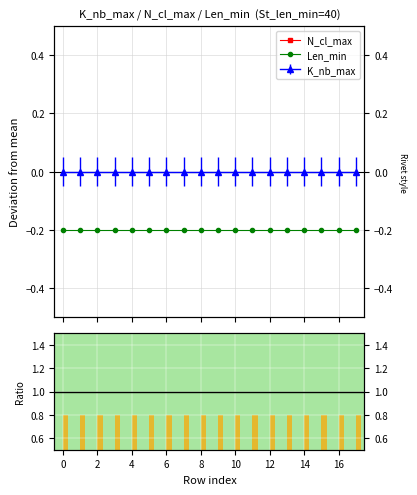

Which series has the widest spread of values?

N_cl_max